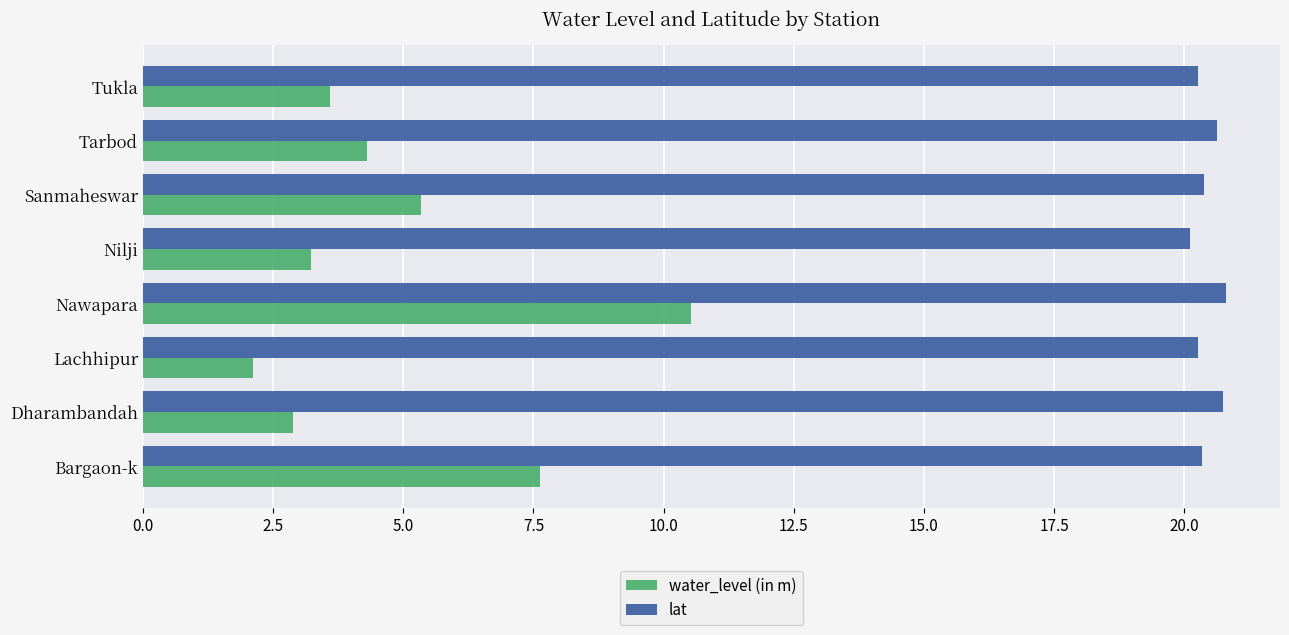

What is the difference between the maximum and minimum values in the lat series?

0.7